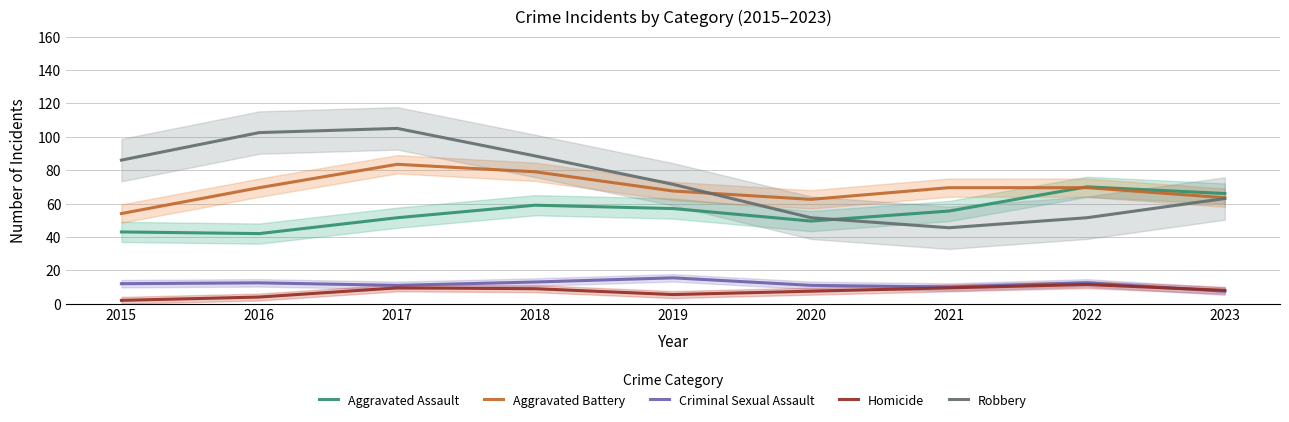

Where do Robbery and Aggravated Assault first cross each other?

2020 and 2021